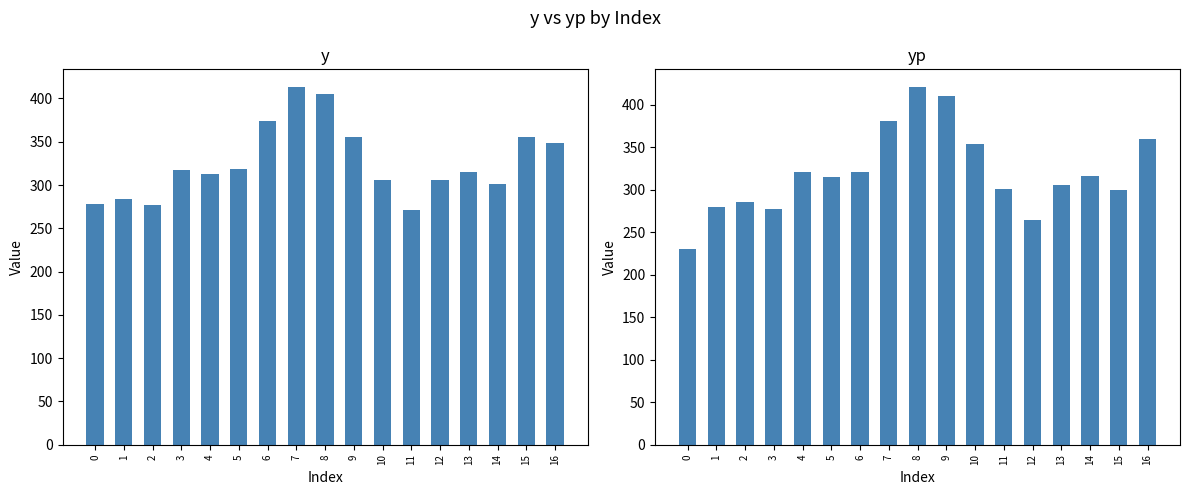

What is the total value across all series at 2?

562.1